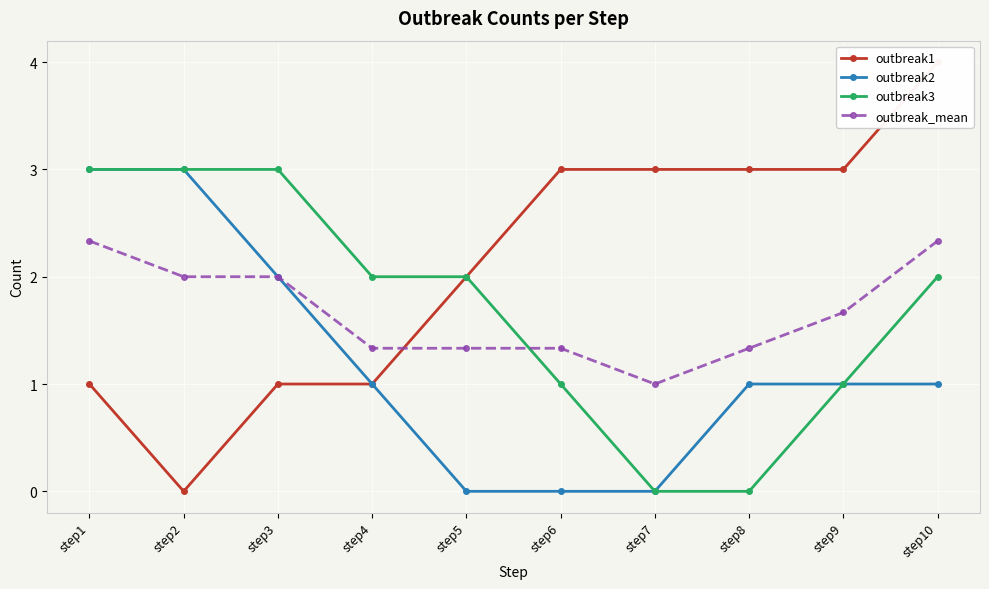

What is the highest value of the outbreak_mean series?

2.3